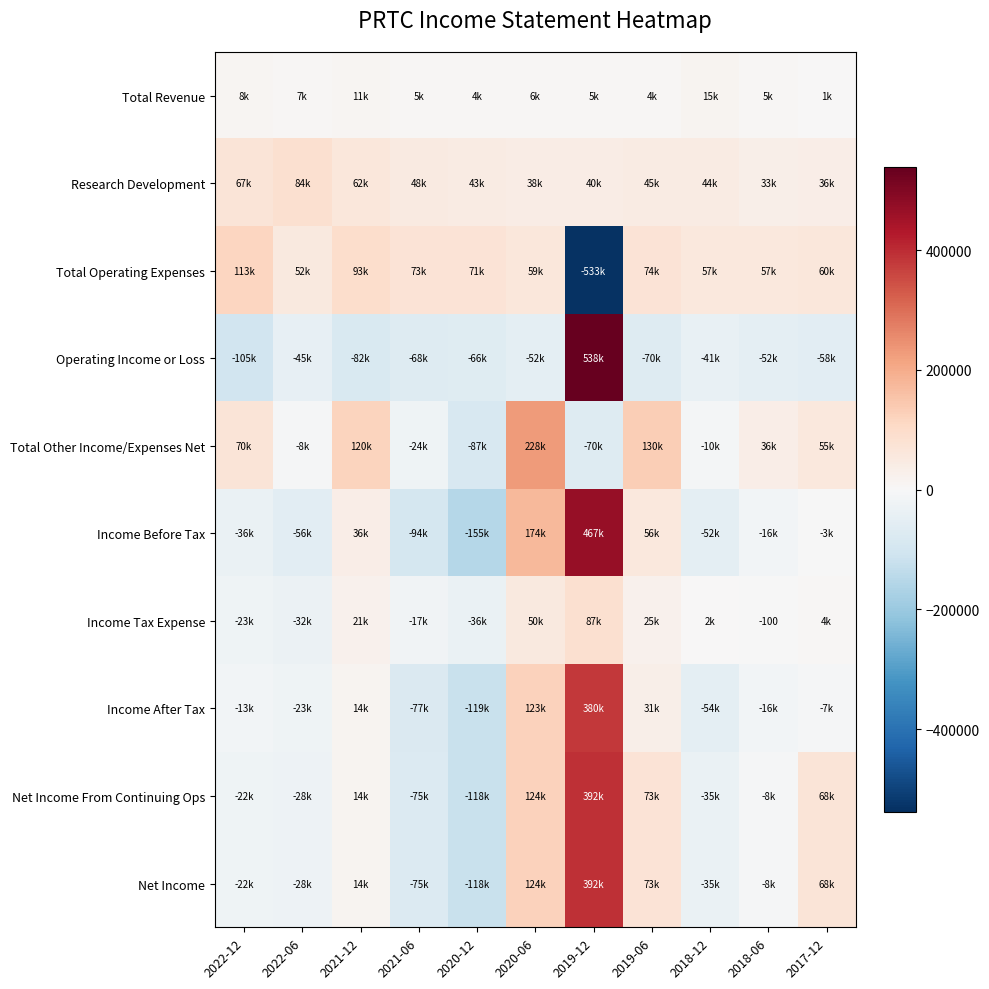

Which series has the largest total across all categories?

Research Development